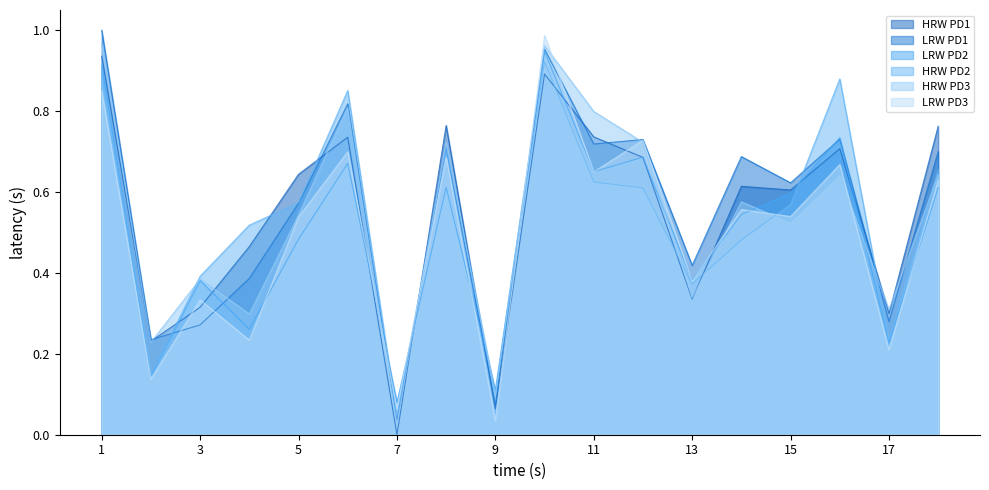

How many interior local peaks does the HRW PD3 series have?

6